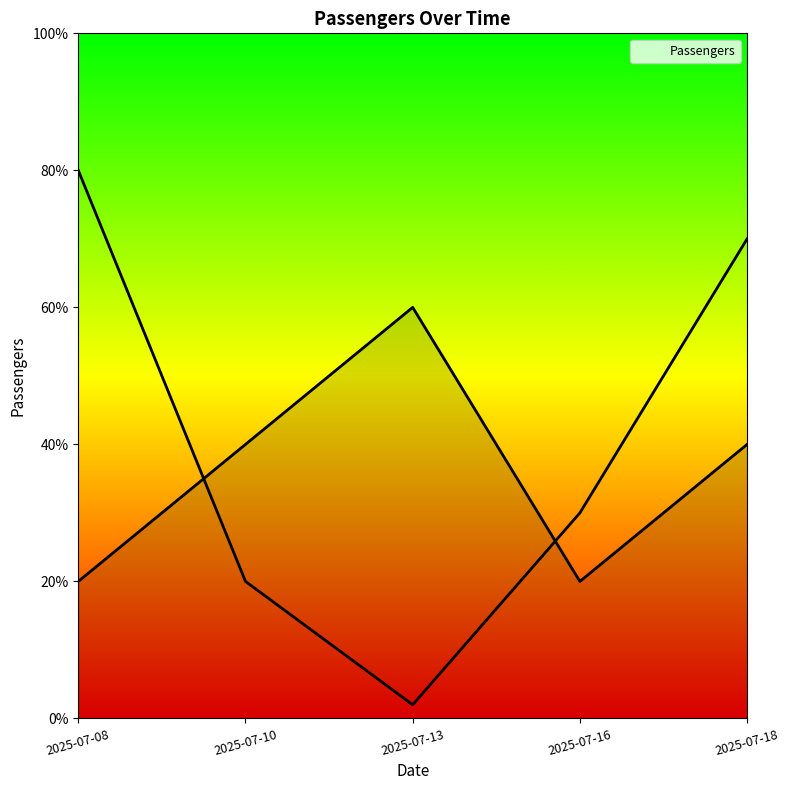

At which category does the chart reach its peak across all series?

2025-07-13